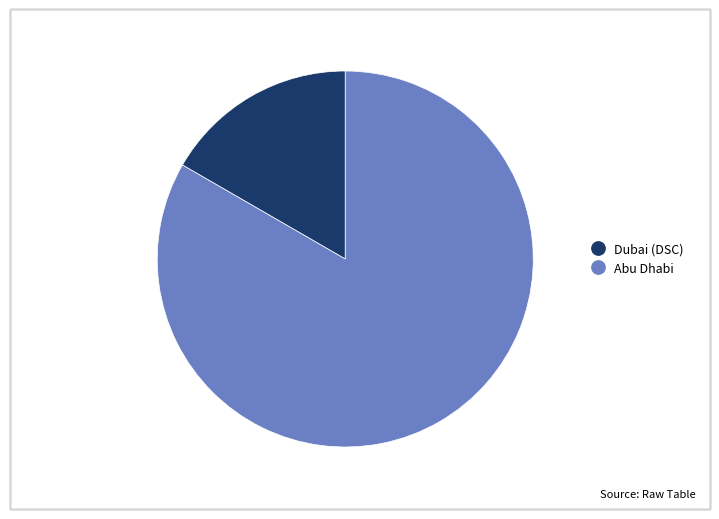

Rank the categories by value from highest to lowest.

Abu Dhabi, Dubai (DSC)